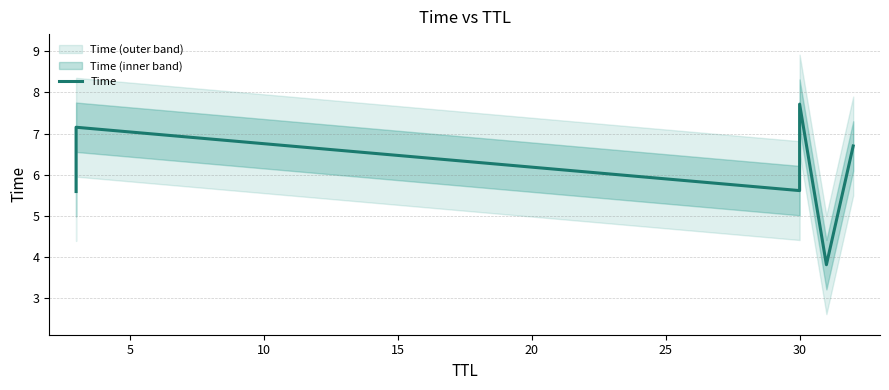

What is the sum of all values?

36.6